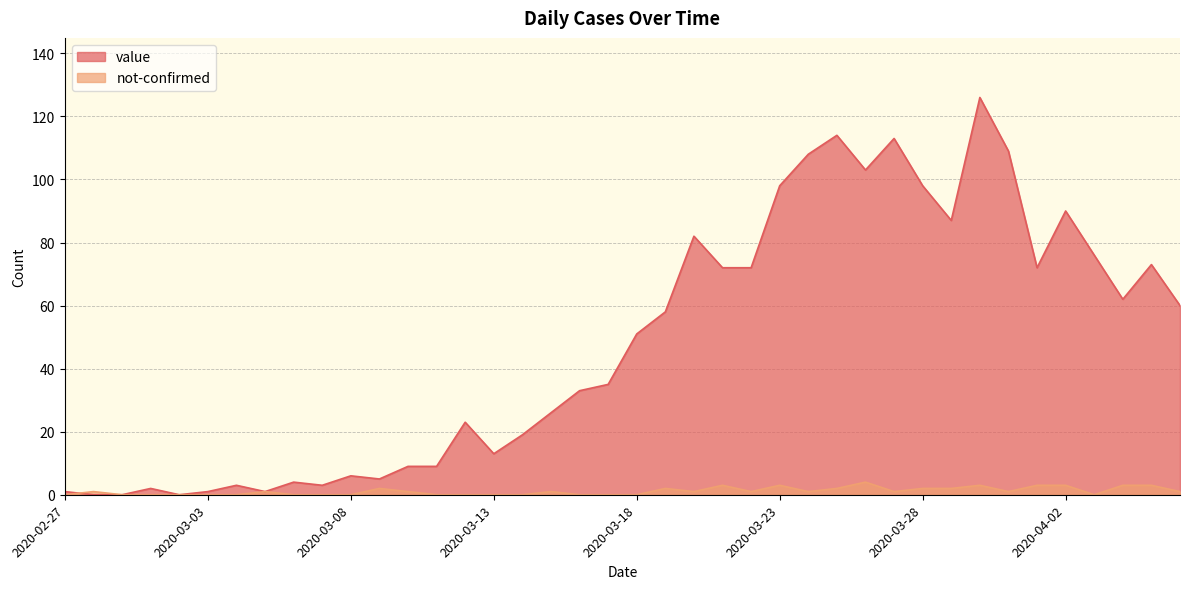

True or false: not-confirmed and value intersect in this chart.

True